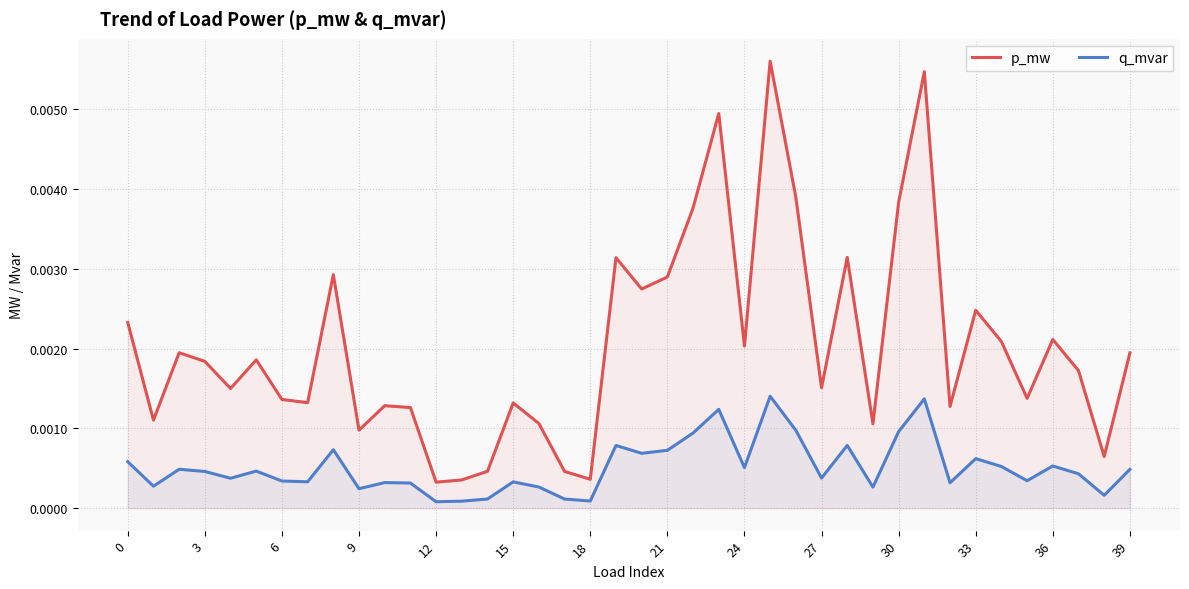

Does the chart have visible grid lines?

Yes